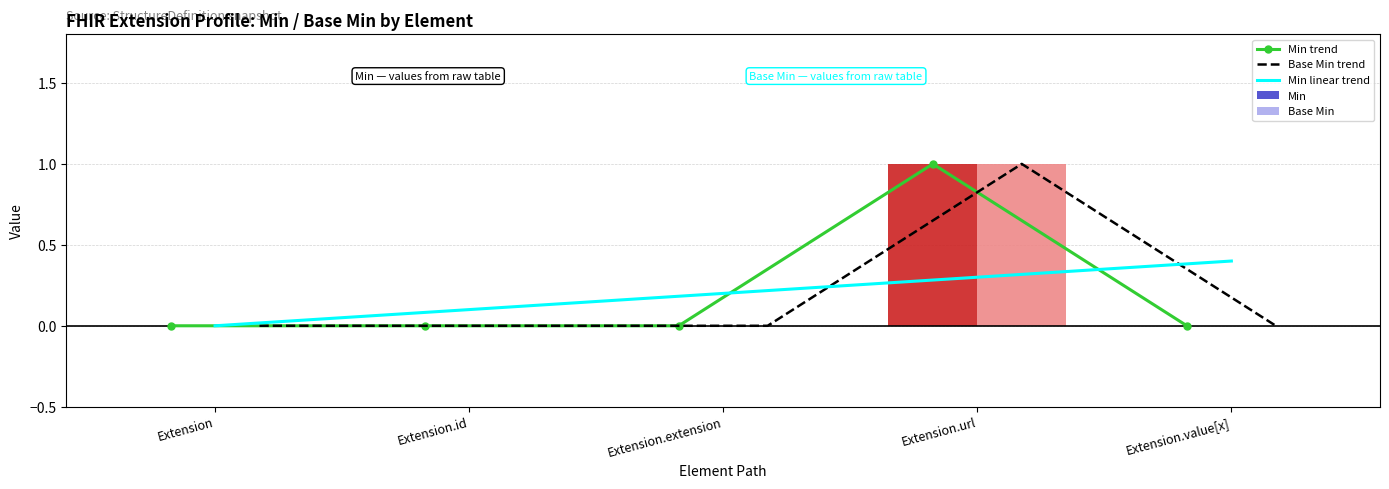

At which label is Min trend closest to 0?

Extension